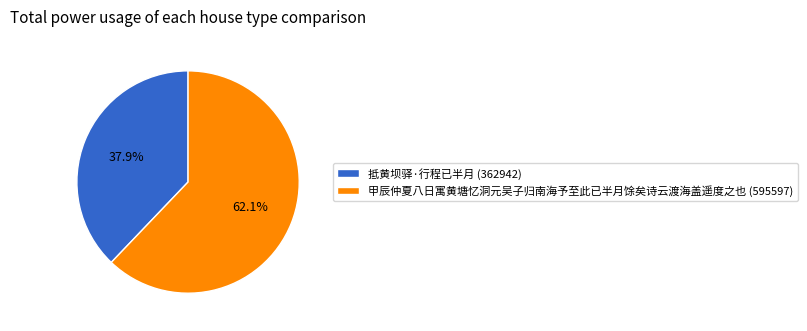

What is the largest slice in the pie chart?

甲辰仲夏八日寓黄塘忆洞元吴子归南海予至此已半月馀矣诗云渡海盖遥度之也